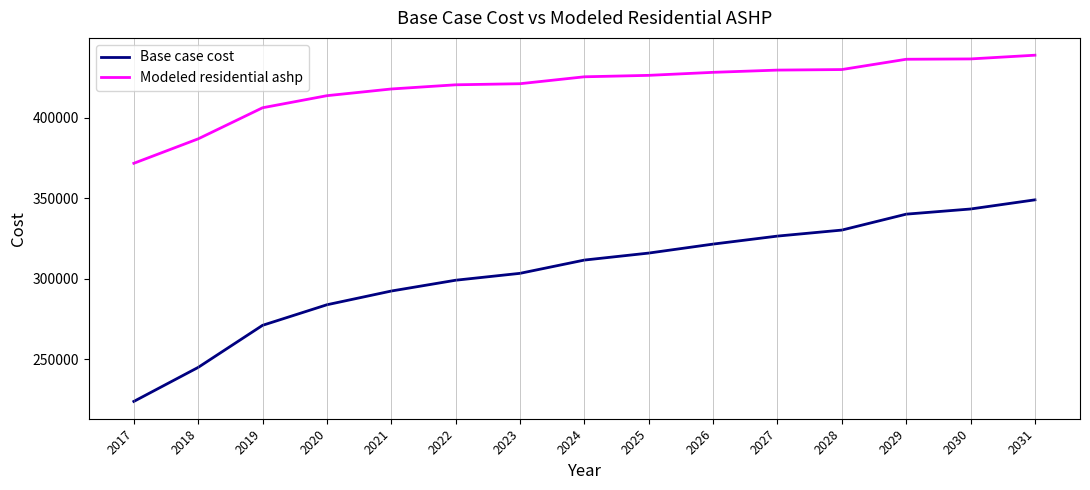

Rank the series by their maximum value, from highest to lowest.

Modeled residential ashp, Base case cost